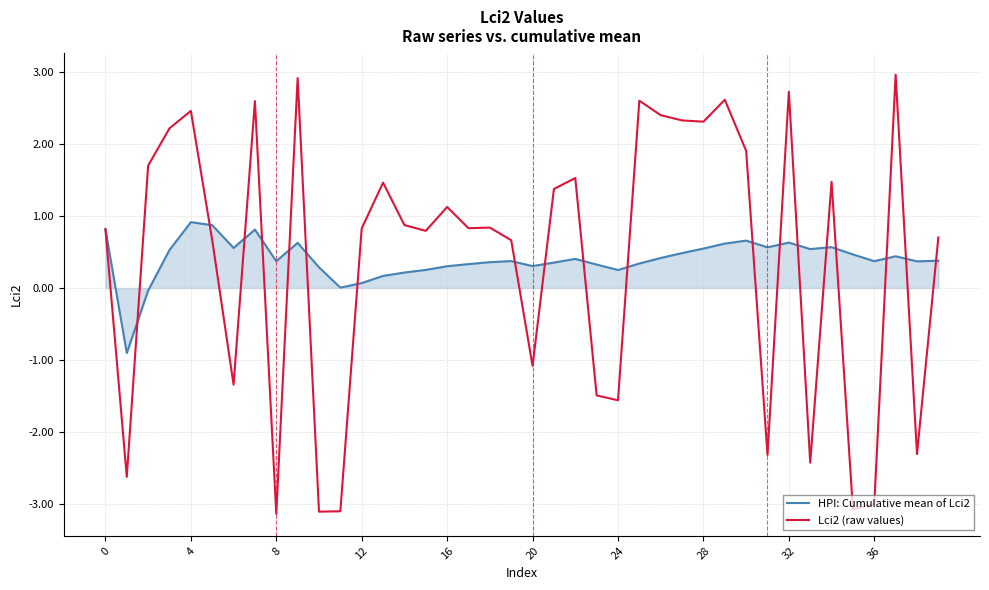

Which series has the largest range (max minus min)?

Lci2 (raw values)